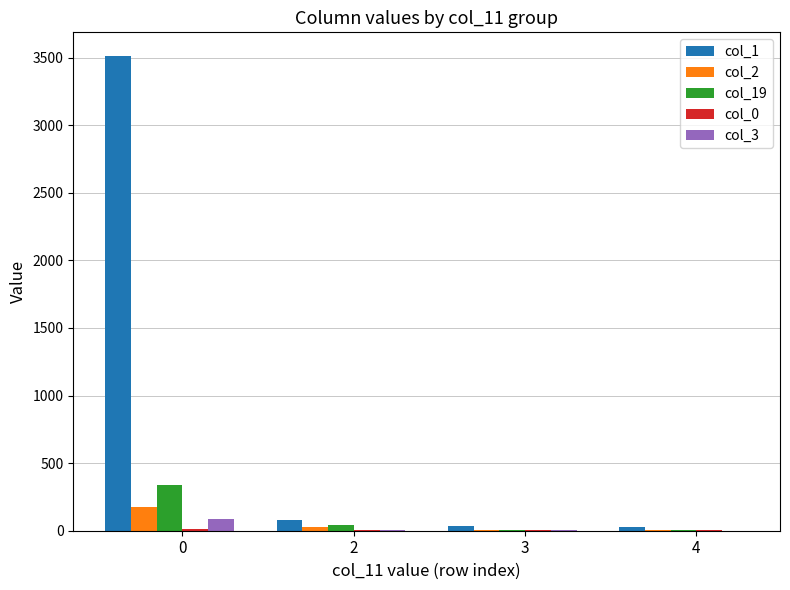

Are the bars horizontal?

No